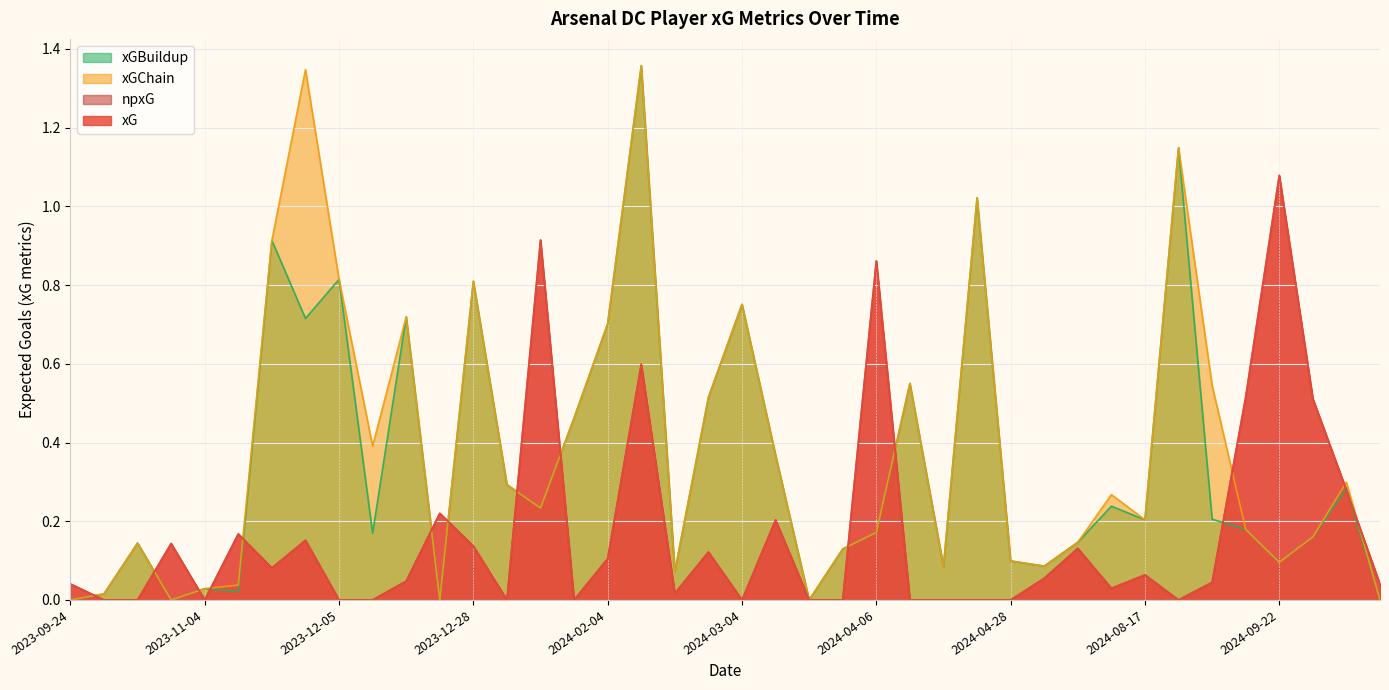

True or false: xGBuildup has a value of 0.5 at 2024-01-30.

True